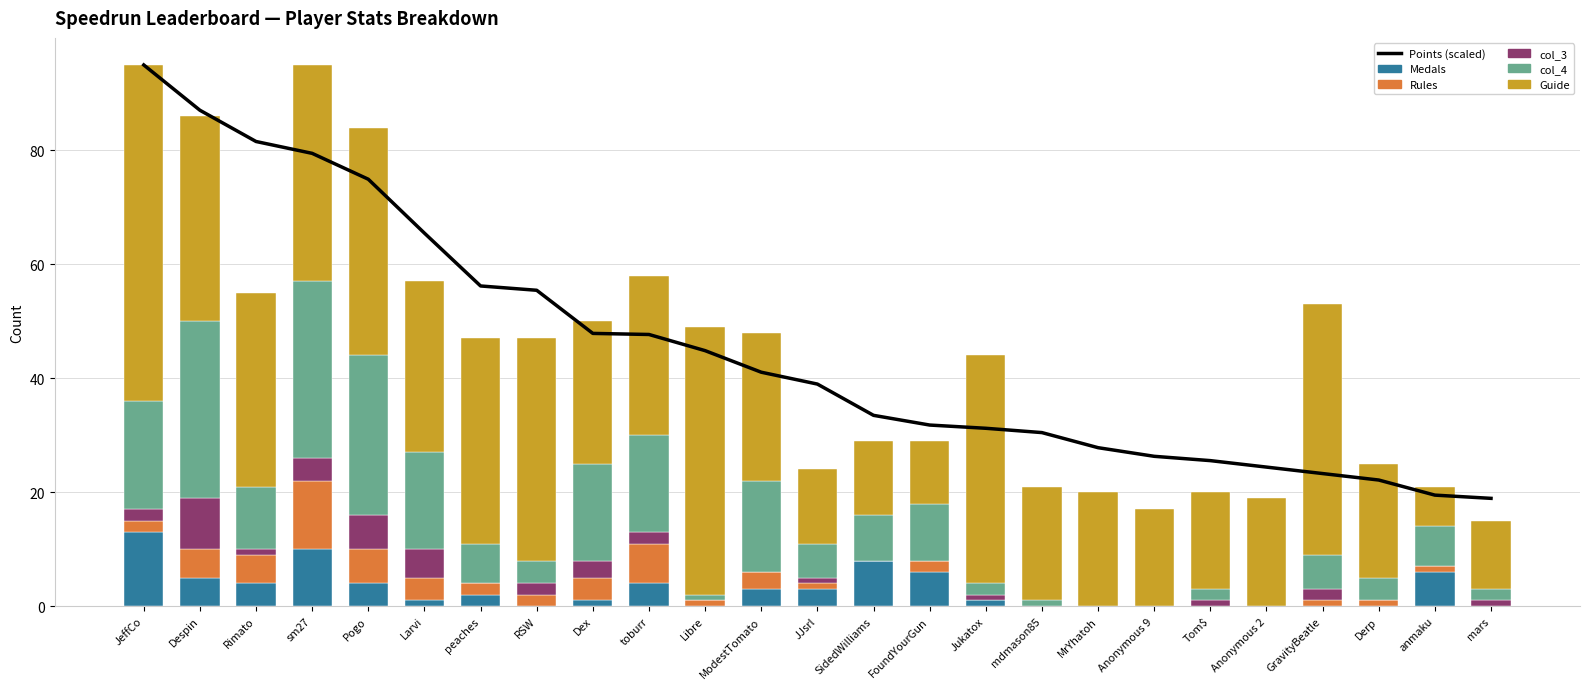

Reading left to right, extract all data points from this chart.

Points (scaled): 95.0	87.1	81.6	79.5	74.9	65.5	56.2	55.4	47.9	47.7	44.9	41.1	39.0	33.5	31.8	31.2	30.5	27.8	26.3	25.5	24.4	23.3	22.1	19.5	18.9
Medals: 13.0	5.0	4.0	10.0	4.0	1.0	2.0	0.0	1.0	4.0	0.0	3.0	3.0	8.0	6.0	1.0	0.0	0.0	0.0	0.0	0.0	0.0	0.0	6.0	0.0
Rules: 2.0	5.0	5.0	12.0	6.0	4.0	2.0	2.0	4.0	7.0	1.0	3.0	1.0	0.0	2.0	0.0	0.0	0.0	0.0	0.0	0.0	1.0	1.0	1.0	0.0
col_3: 2.0	9.0	1.0	4.0	6.0	5.0	0.0	2.0	3.0	2.0	0.0	0.0	1.0	0.0	0.0	1.0	0.0	0.0	0.0	1.0	0.0	2.0	0.0	0.0	1.0
col_4: 19.0	31.0	11.0	31.0	28.0	17.0	7.0	4.0	17.0	17.0	1.0	16.0	6.0	8.0	10.0	2.0	1.0	0.0	0.0	2.0	0.0	6.0	4.0	7.0	2.0
Guide: 59.0	36.0	34.0	38.0	40.0	30.0	36.0	39.0	25.0	28.0	47.0	26.0	13.0	13.0	11.0	40.0	20.0	20.0	17.0	17.0	19.0	44.0	20.0	7.0	12.0